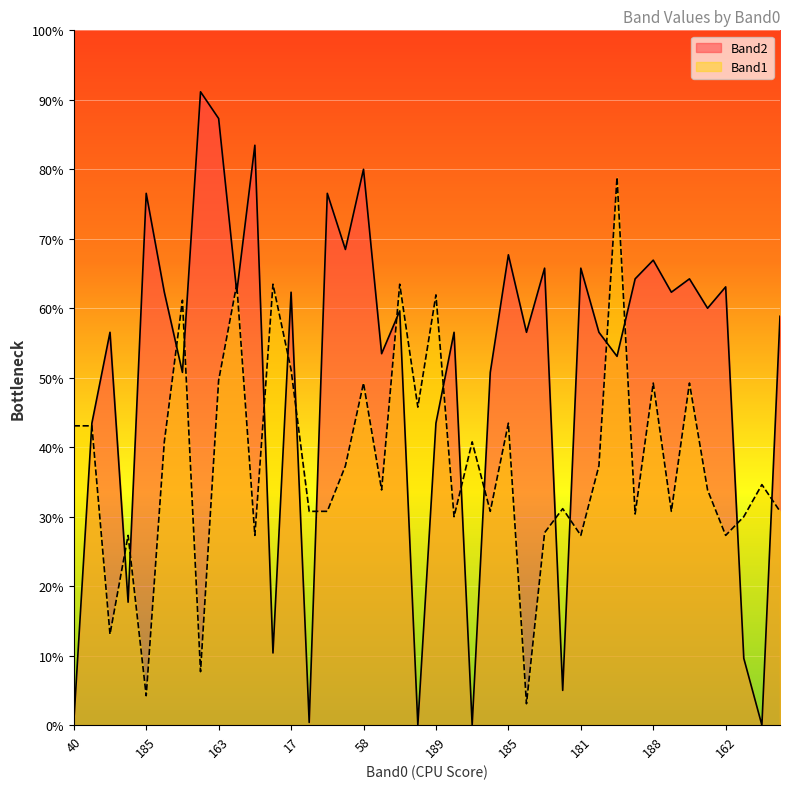

How many lines are shown in the chart?

2